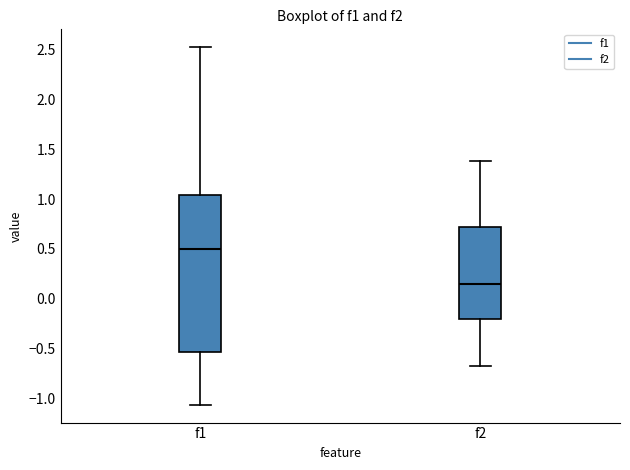

Where does the upper whisker of the box for f2 end on the y-axis? The values are not printed on the chart, so give them approximately, as read against the axis.

1.40